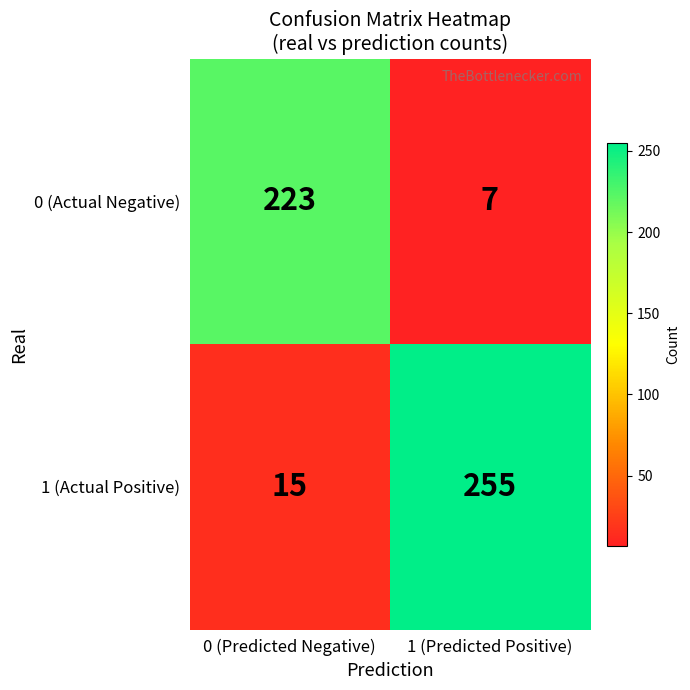

List the series in order of their overall mean, lowest first.

0 (Actual Negative), 1 (Actual Positive)